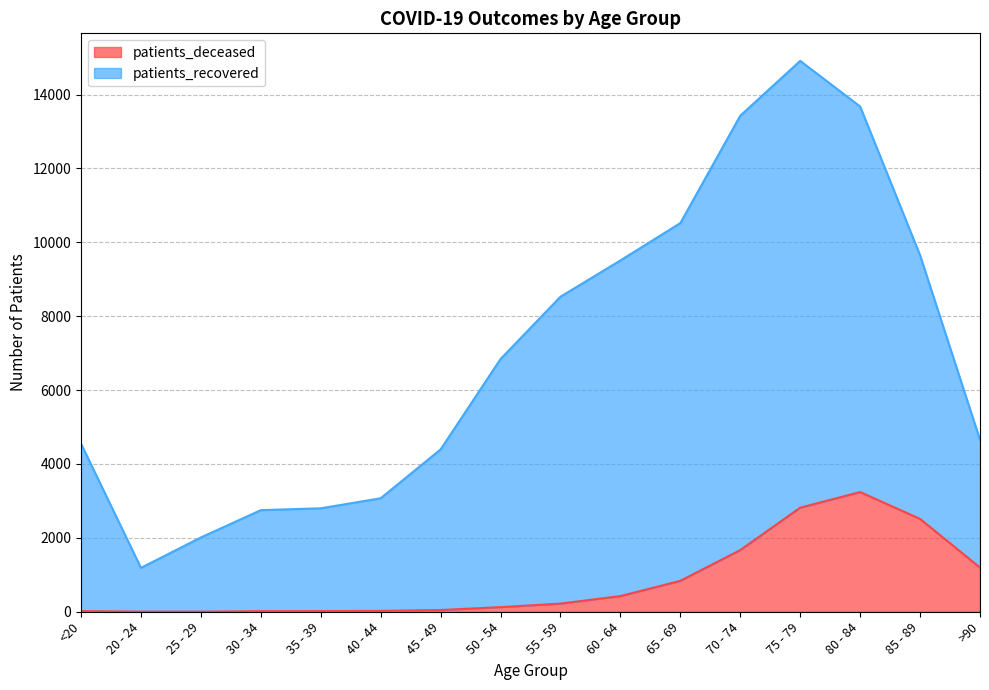

Reading left to right, extract all data points from this chart.

patients_deceased: 17	4	3	16	18	24	47	125	220	424	837	1670	2817	3240	2512	1196
patients_recovered: 4549	1188	2011	2750	2800	3072	4395	6841	8528	9510	10521	13427	14911	13677	9650	4655